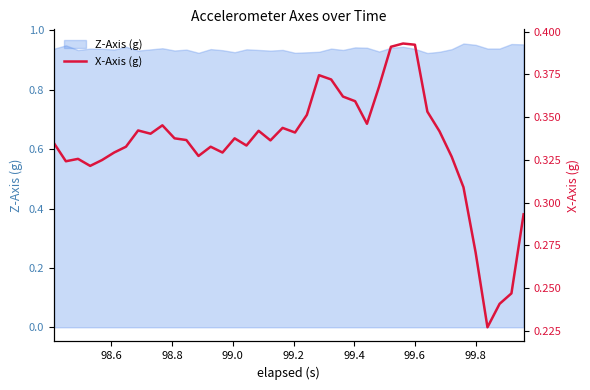

Does the chart display data point markers on the line(s)?

No